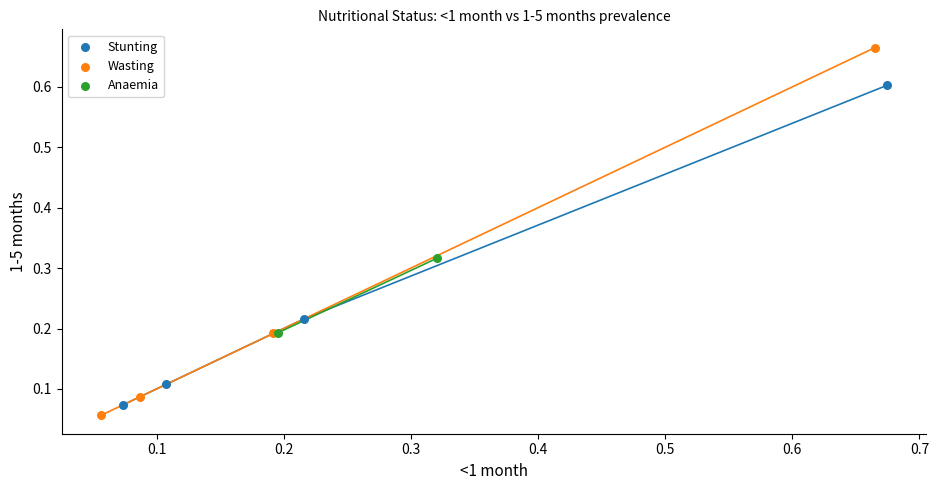

Which series reaches the maximum Y coordinate?

Wasting